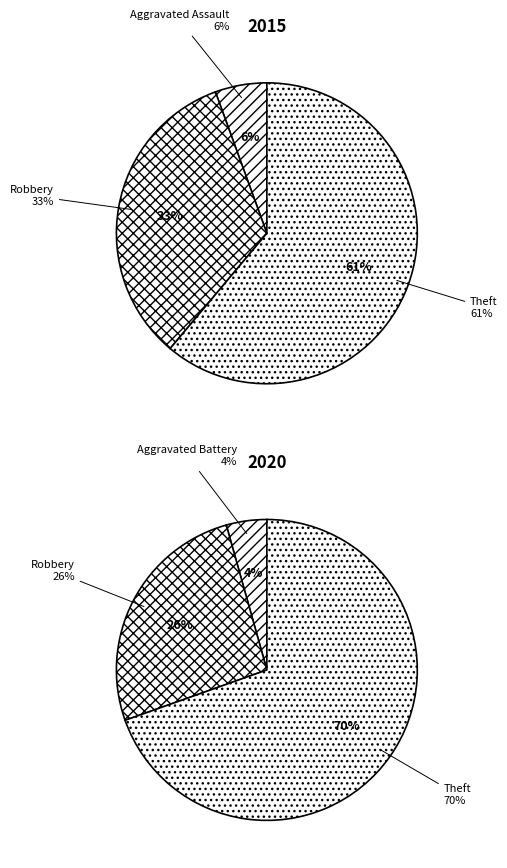

At values_2015, list the series in order from smallest to largest.

values_2020, values_2015